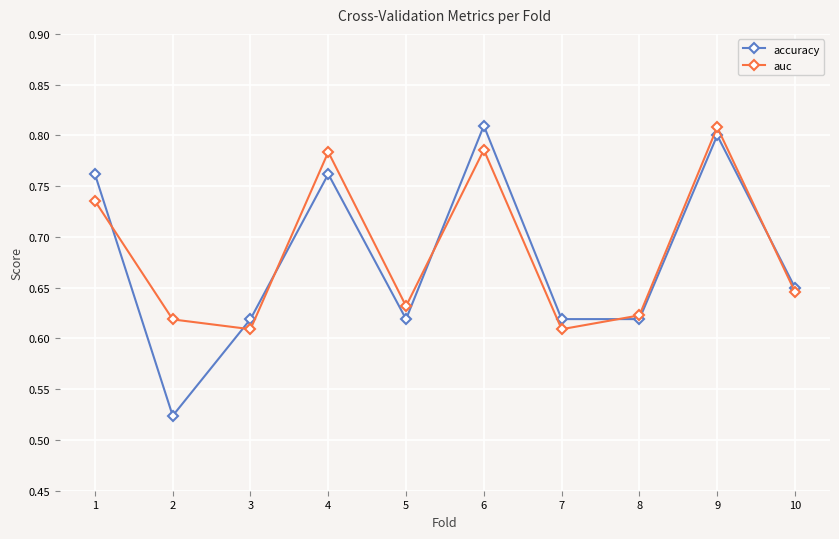

Which series has the widest spread of values?

accuracy